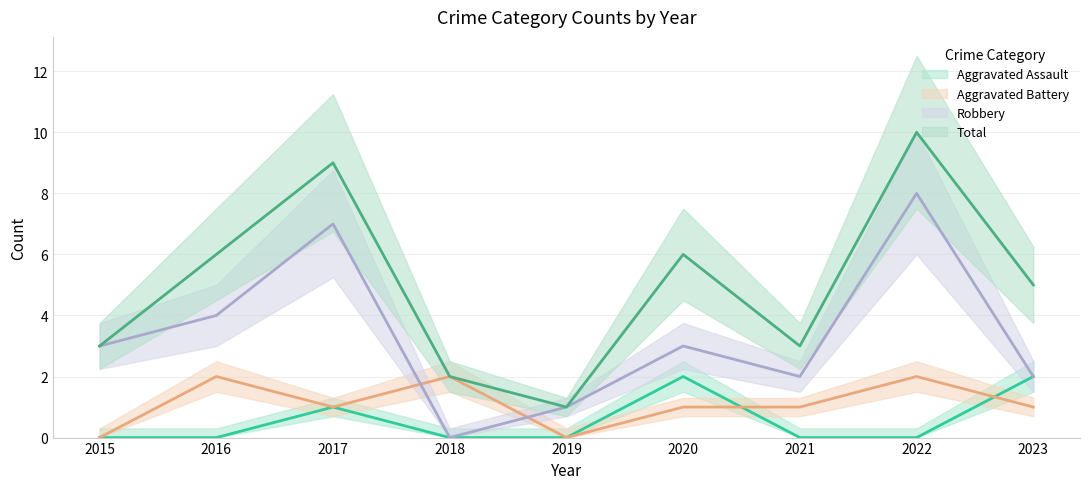

Which series changed the most between 2015 and 2022?

Total